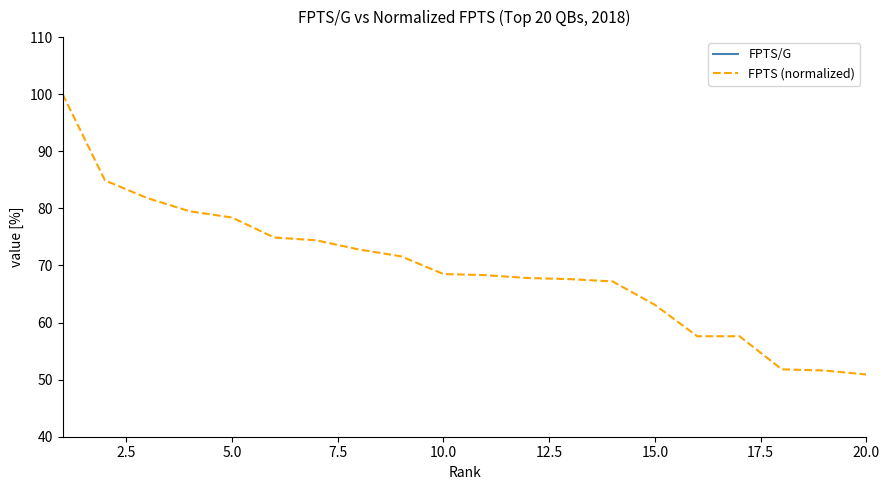

How many values in the FPTS (normalized) series exceed 68?

11